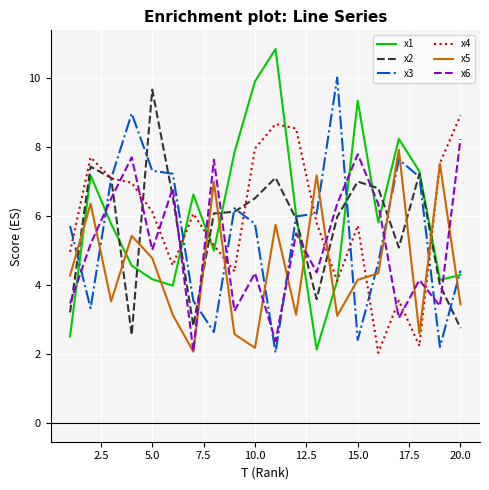

True or false: x1 and x5 intersect in this chart.

True